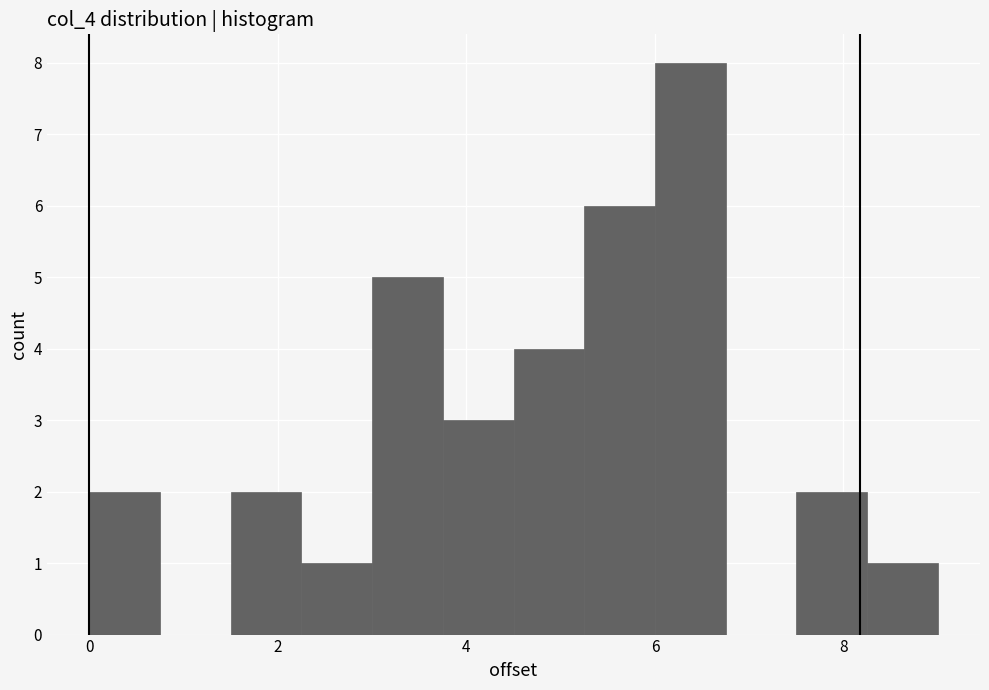

Around what value on the x-axis is the tallest bar? Give the approximate position of its centre, as read against the axis.

6.4